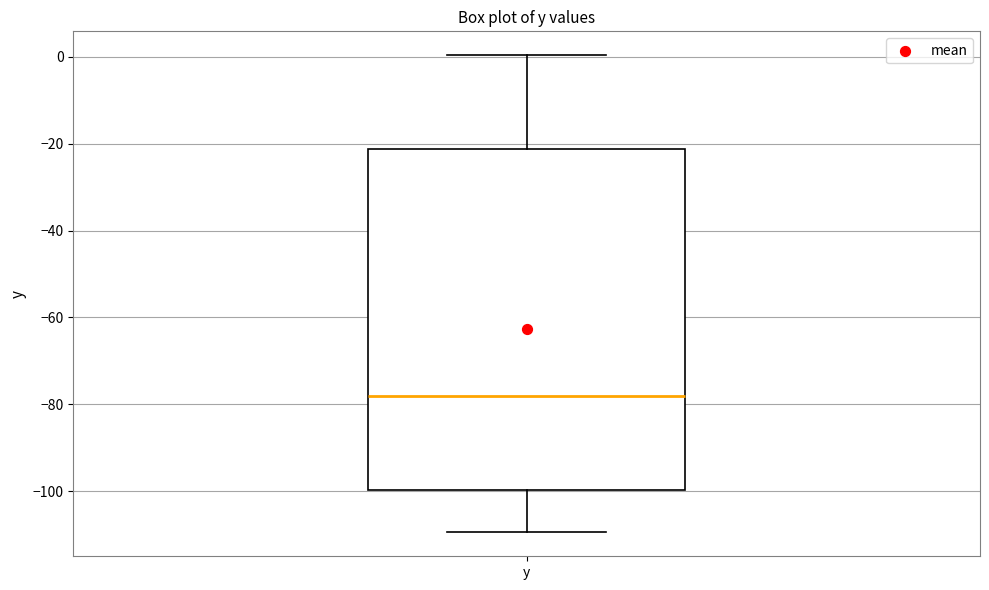

Where does the upper whisker of the box for y end on the y-axis? The values are not printed on the chart, so give them approximately, as read against the axis.

0